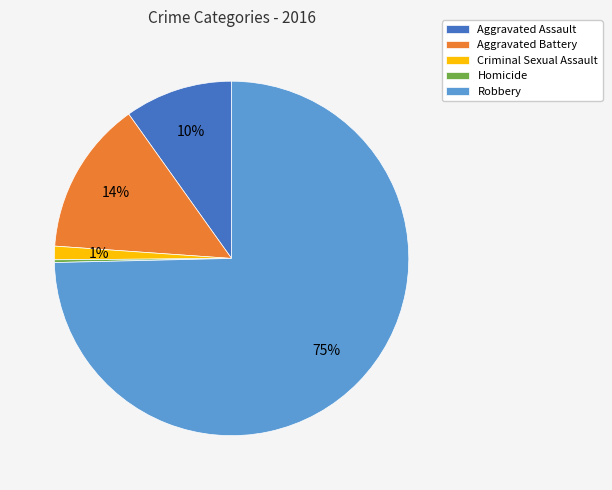

What percentage is the Aggravated Battery slice, to the nearest percent?

14%